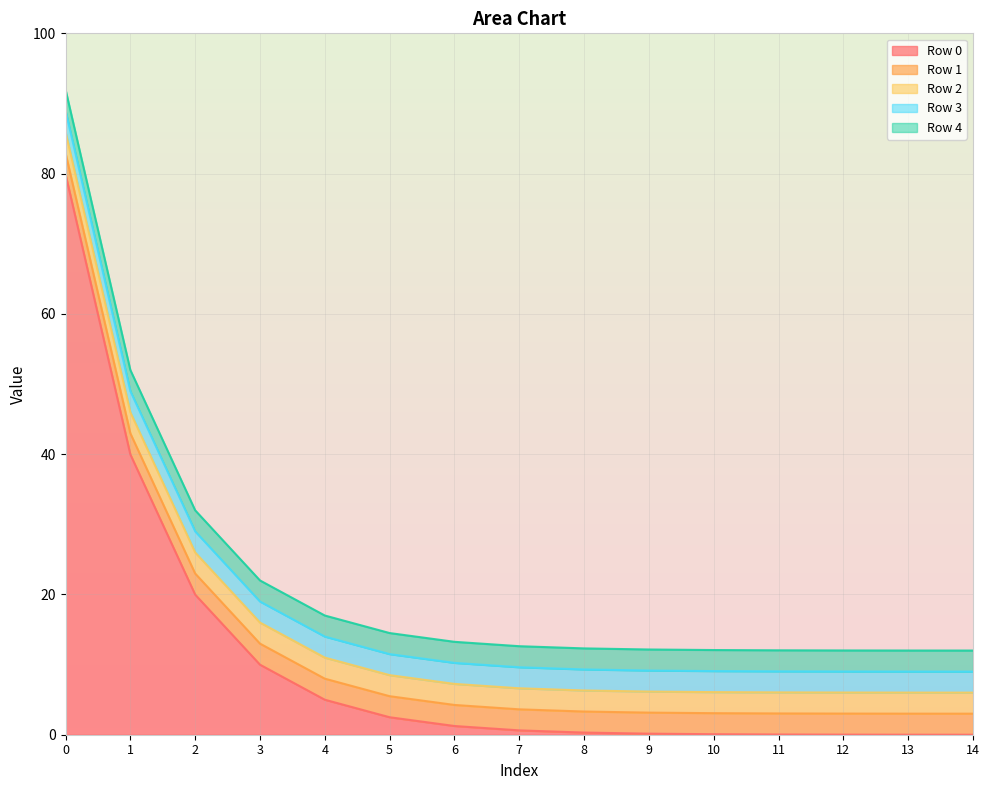

How many lines are shown in the chart?

5